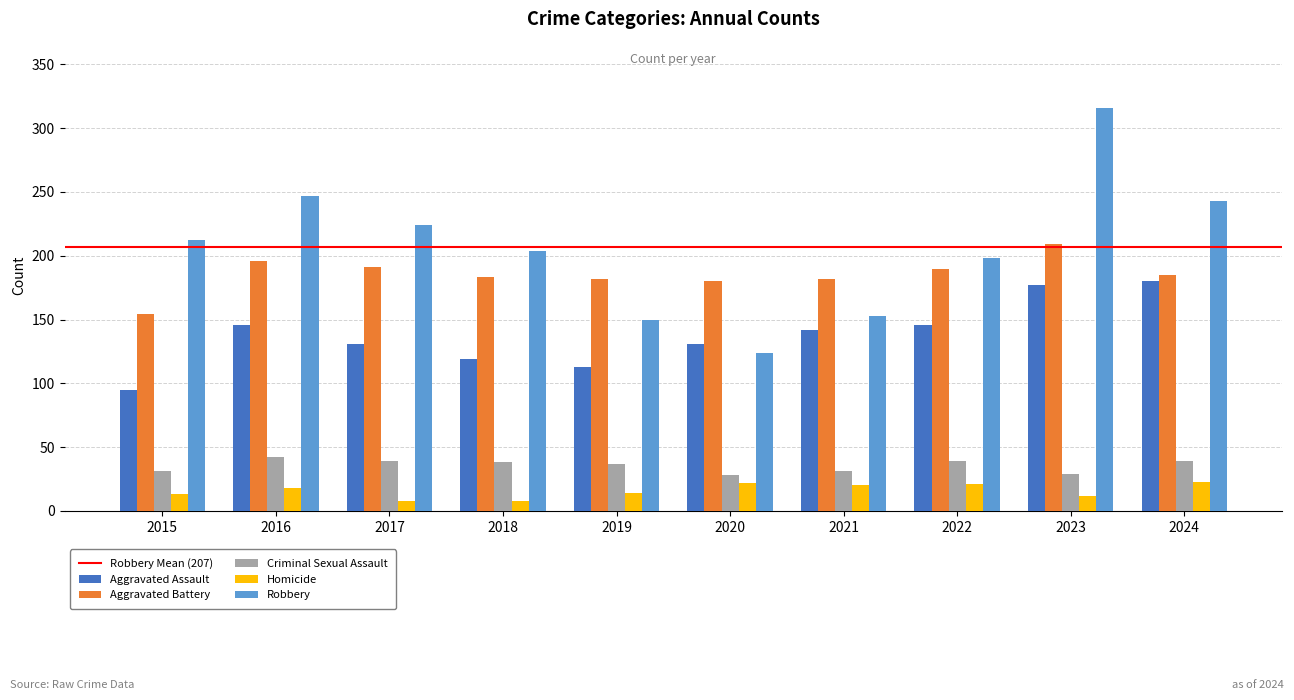

What value does the Aggravated Battery series have at 2016?

196